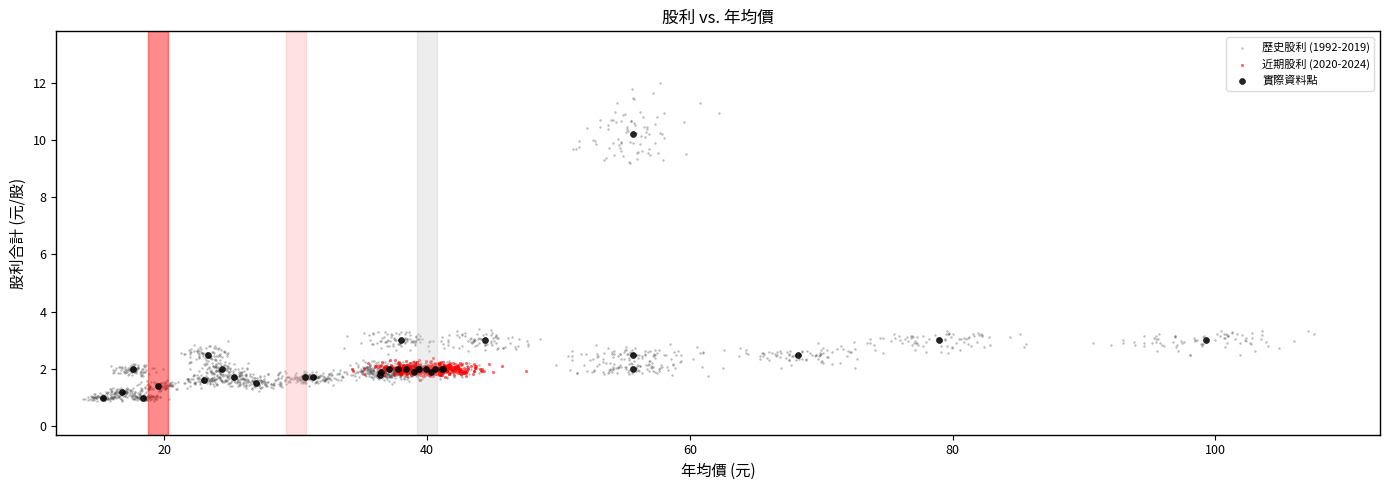

Which series reaches the maximum Y coordinate?

歷史股利 (1992-2019)